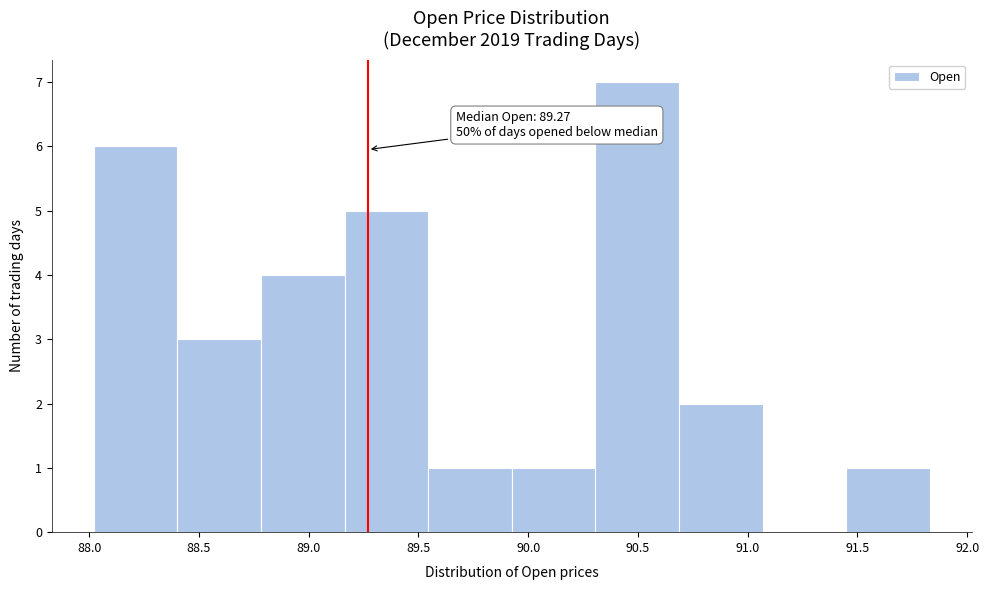

Which range on the x-axis has the tallest bar?

90.30 to 90.70